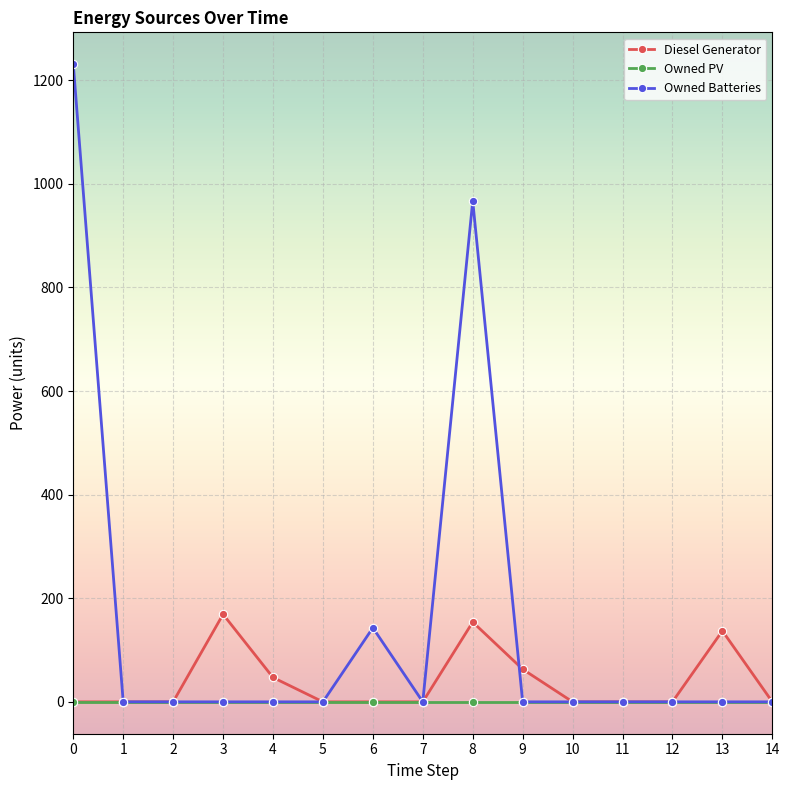

At which label does Diesel Generator reach its peak?

3